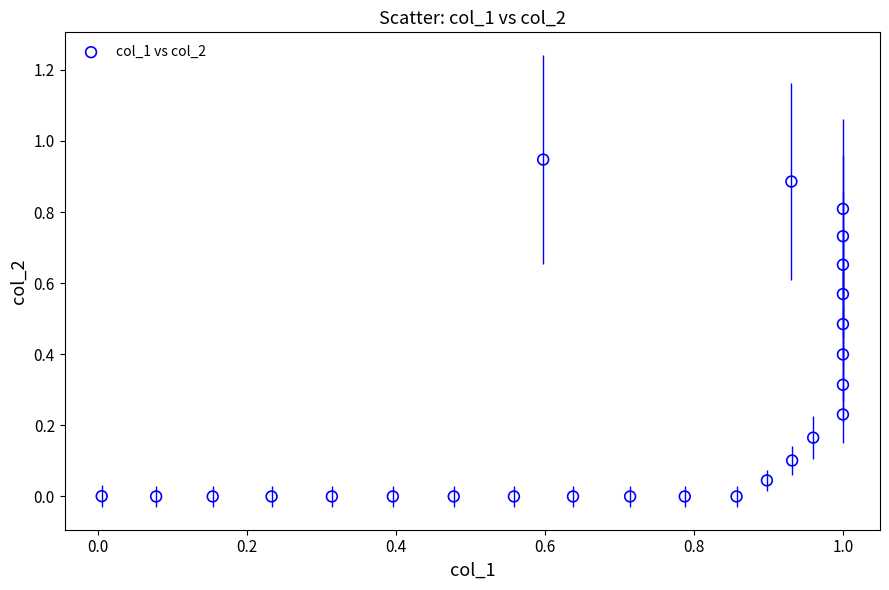

What is the range of X values (max minus min)?

1.0